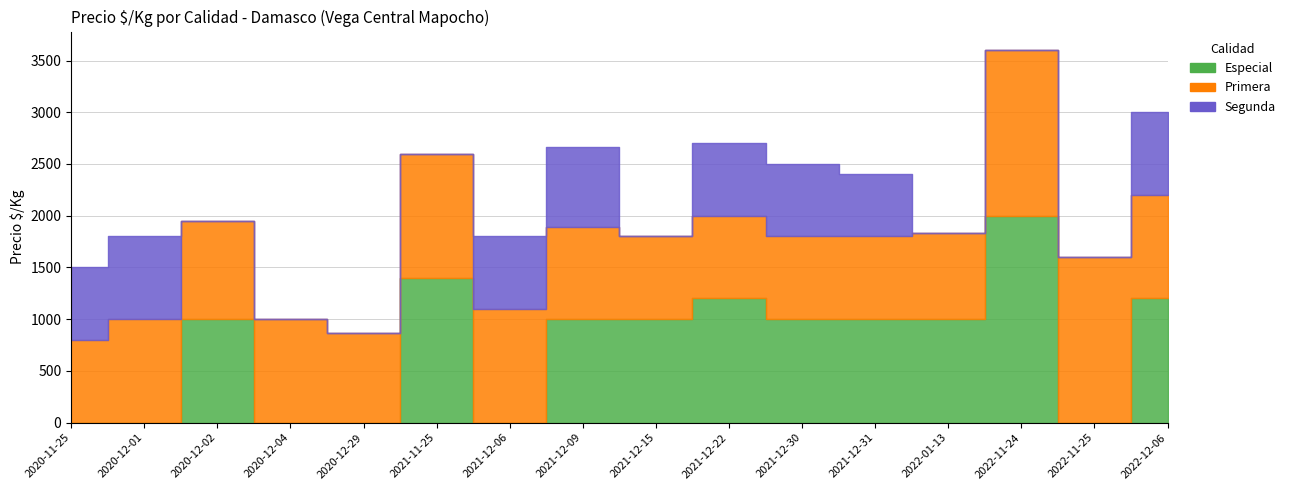

The Primera series shows 800 at 2020-11-25. True or false?

True